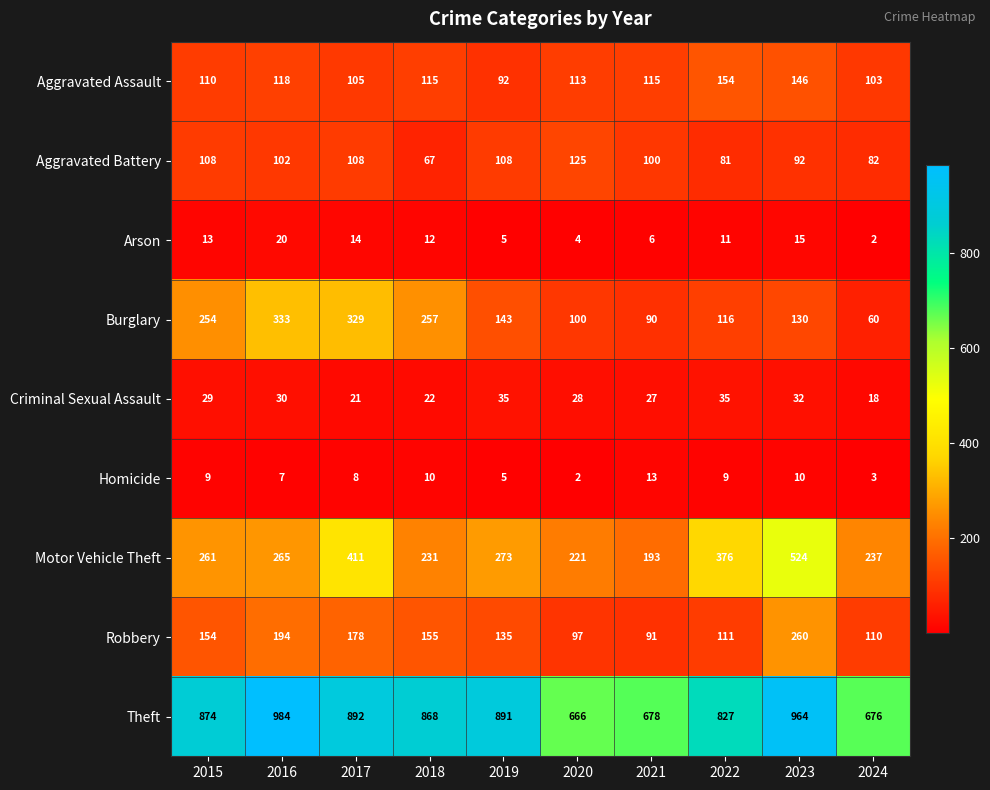

The value of Theft at 2015 is 1400. True or false?

False